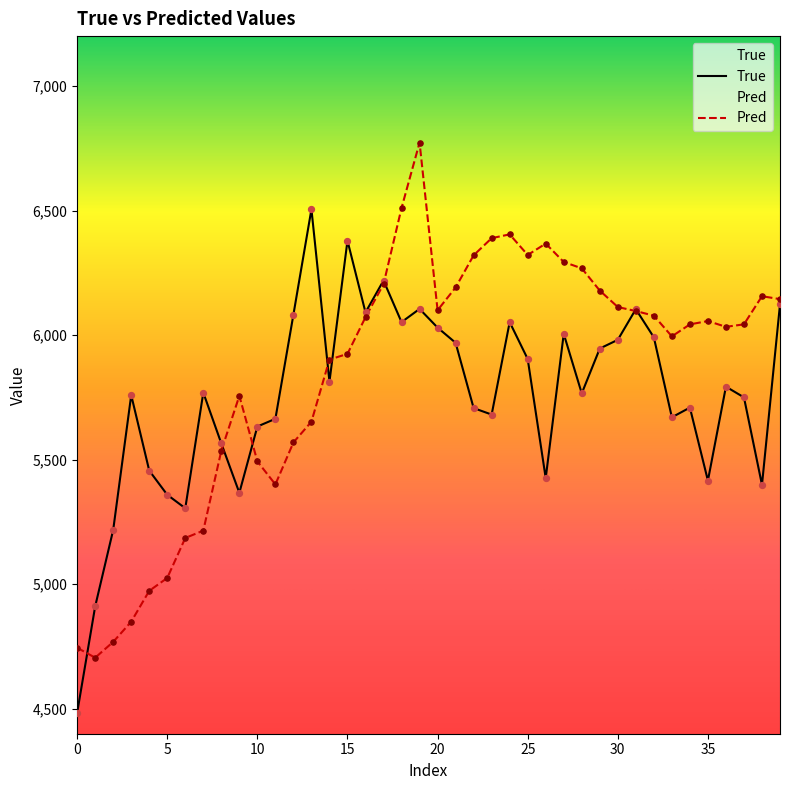

What is the total value across all series at 23?

12070.0